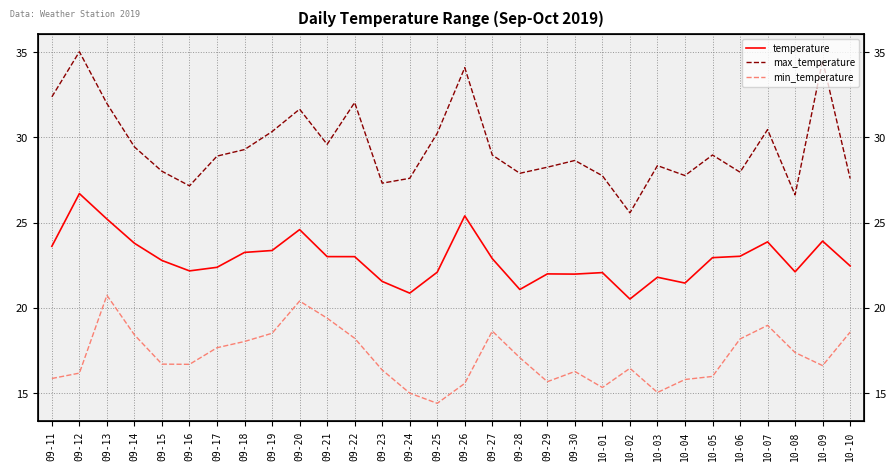

What are all the series names shown in the legend?

temperature, max_temperature, min_temperature